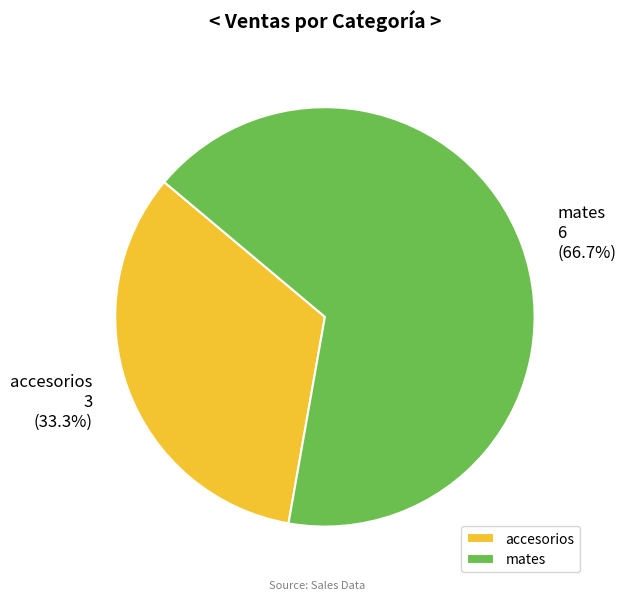

What is the ratio of the value at accesorios to the value at mates?

0.5